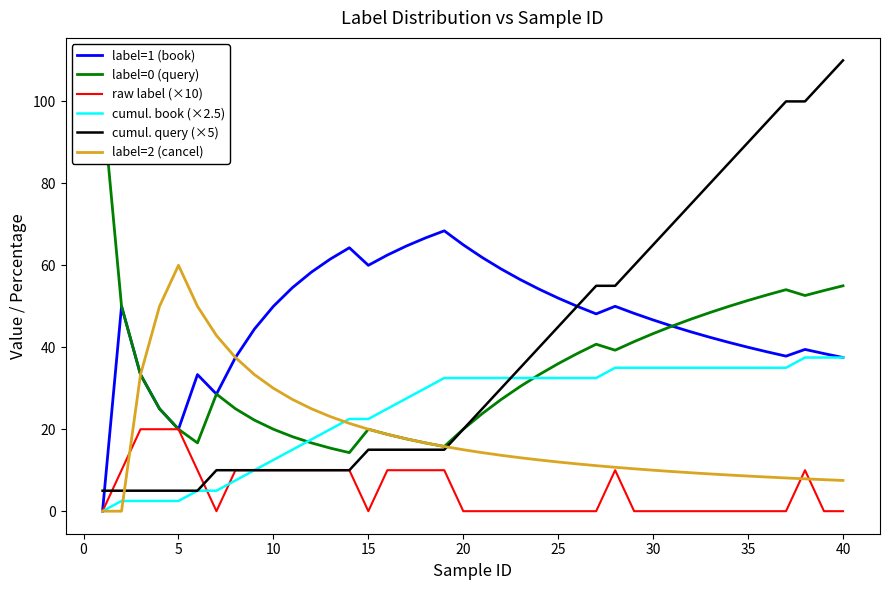

The value of cumul. query (×5) at 30 is 110.9. True or false?

False